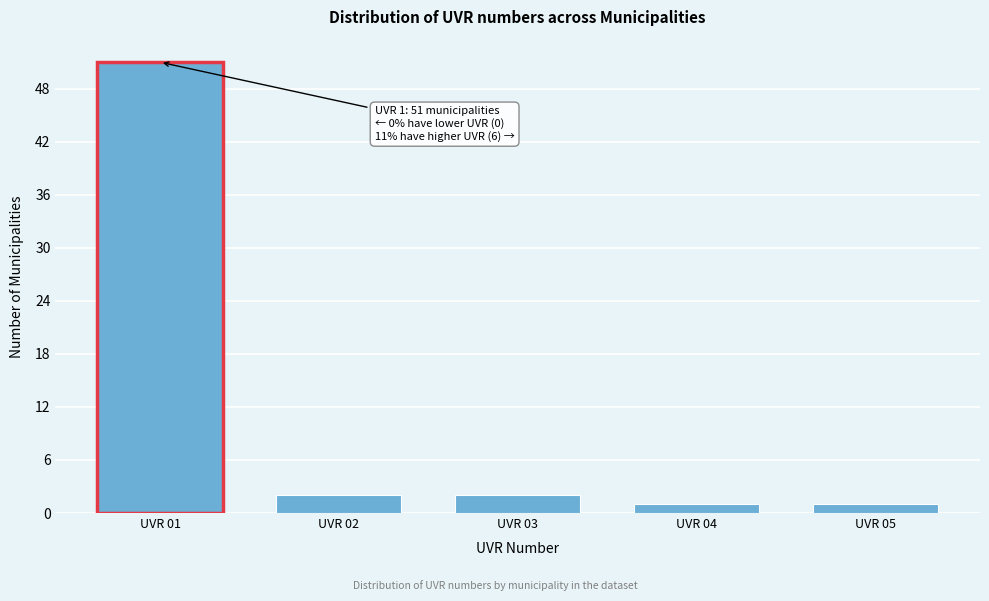

Reading left to right, extract all data points from this chart.

UVR 01=51	UVR 02=2	UVR 03=2	UVR 04=1	UVR 05=1